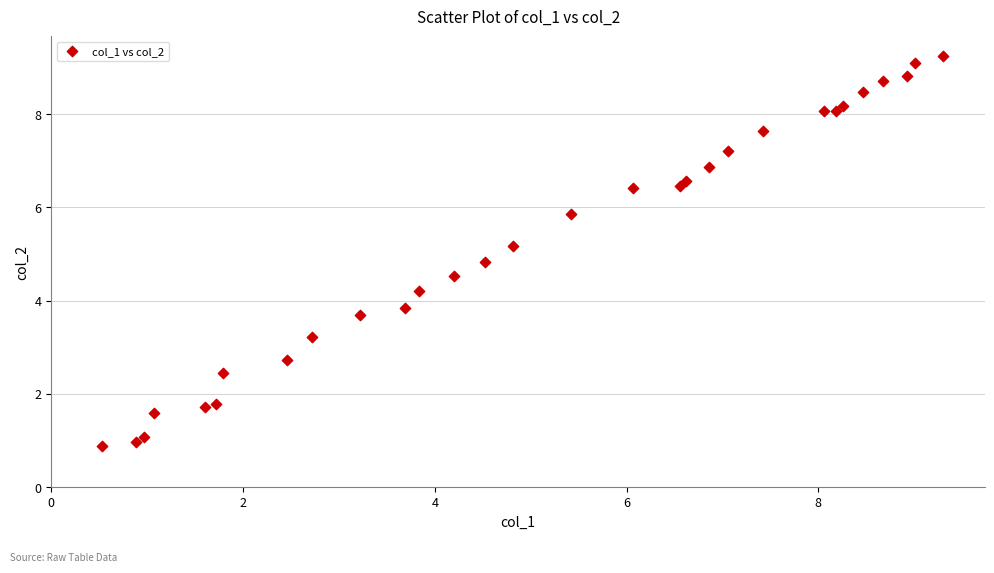

What is the range of Y values (max minus min)?

8.4